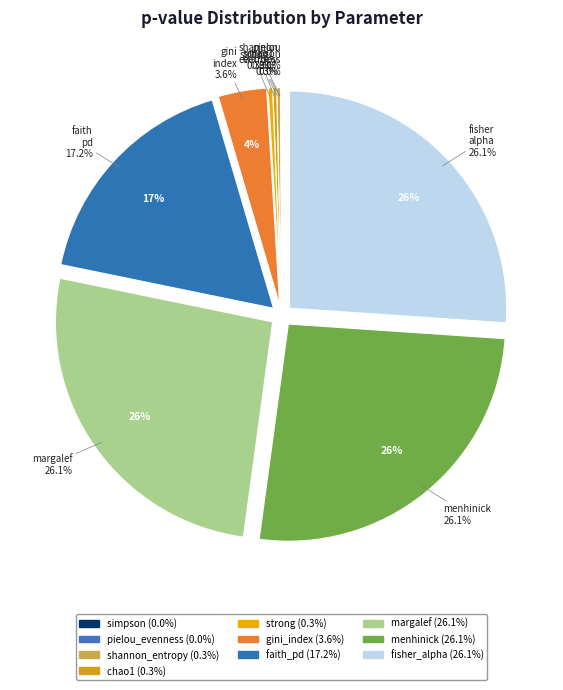

What is the total percentage of strong and fisher_alpha?

26.4%